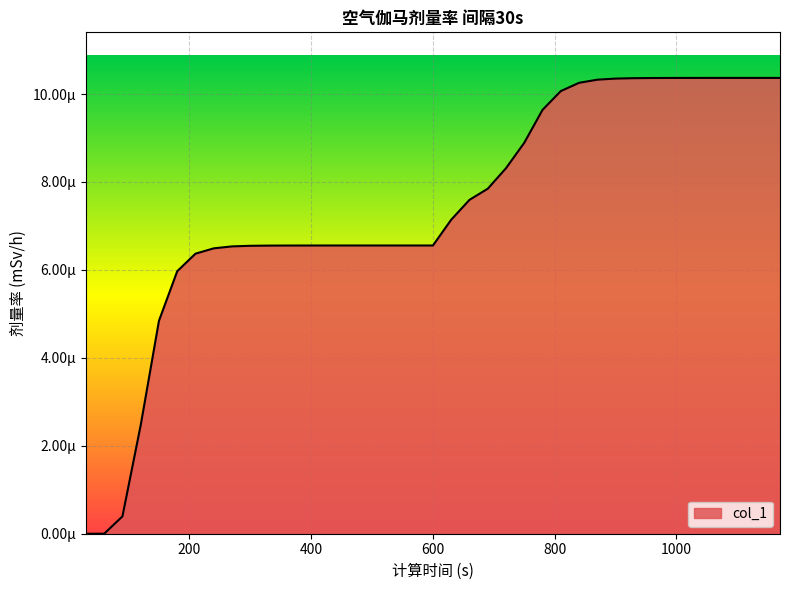

Does the chart display data point markers on the line(s)?

No